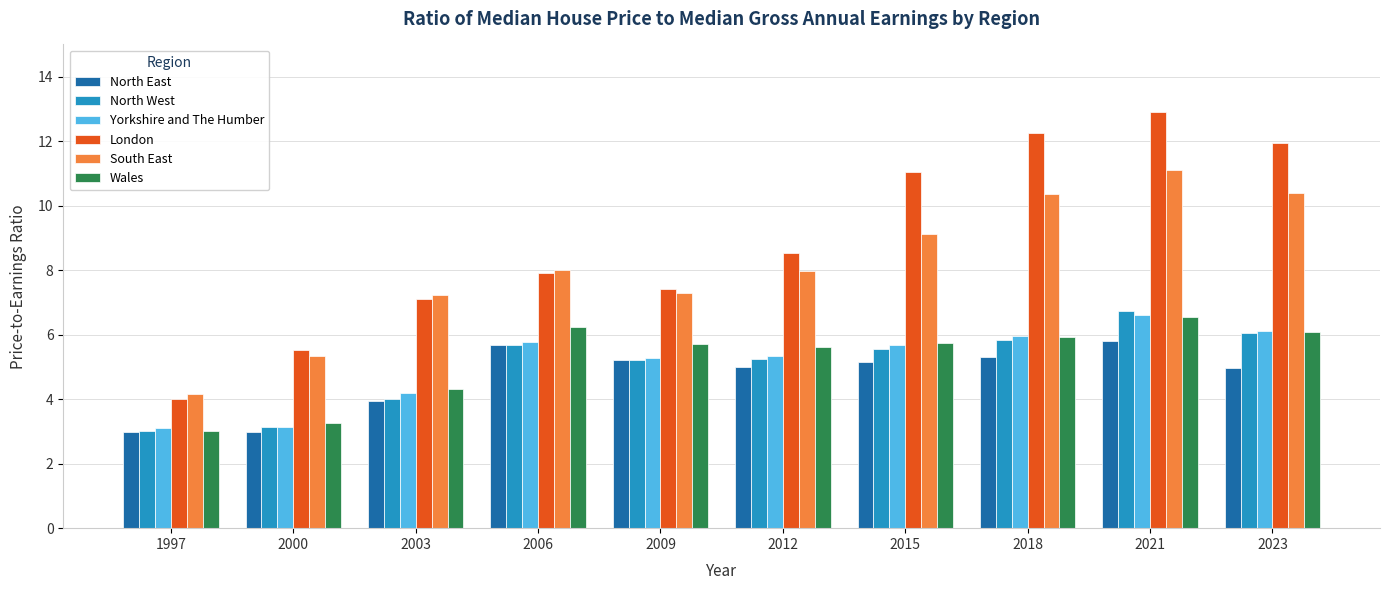

What is the spread (max minus min) of values at 2012?

3.5